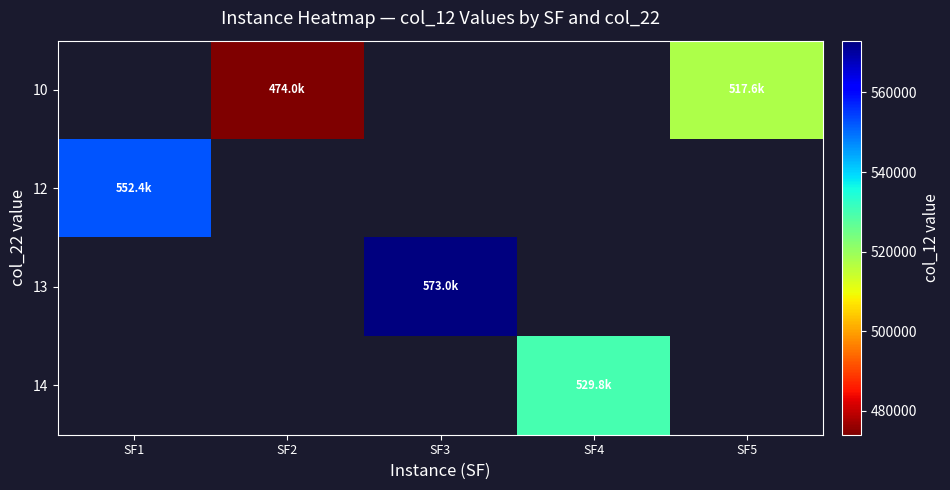

The value of 14 at SF4 is 222815.3. True or false?

False